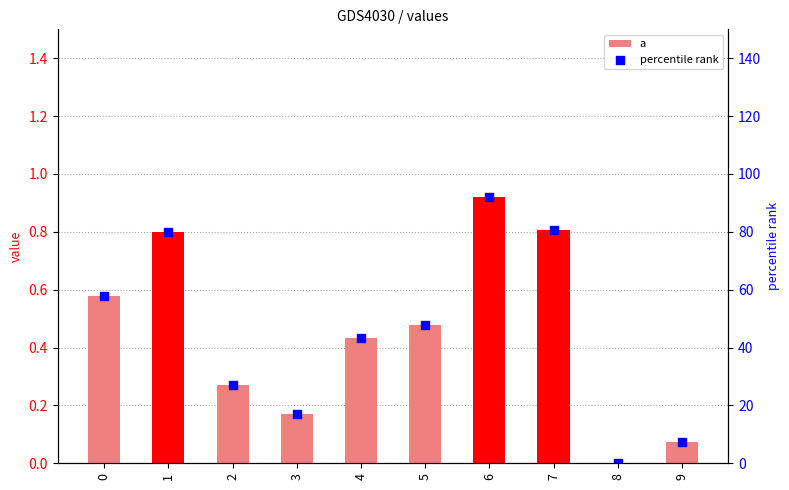

Which series has the largest total across all categories?

percentile rank